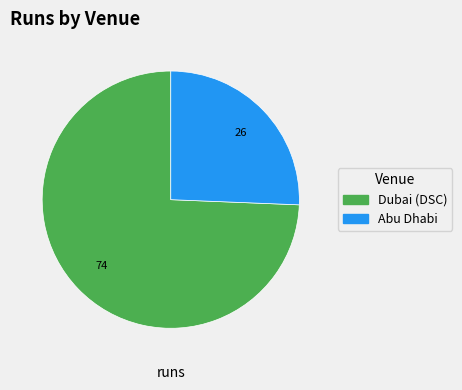

Between Abu Dhabi and Dubai (DSC), which is larger?

Dubai (DSC)